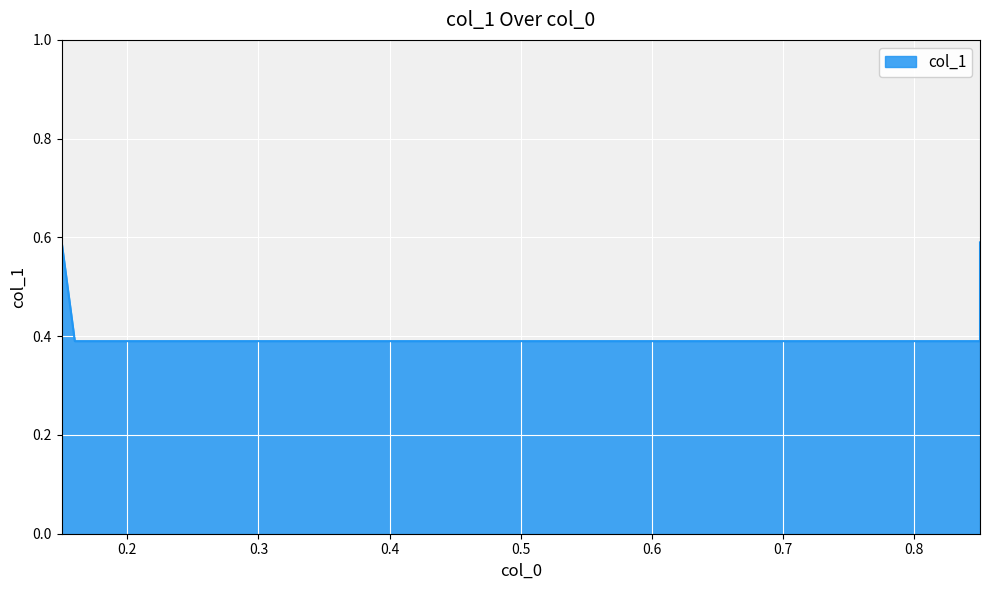

List the labels in order of value, largest first.

0.15, 0.85, 0.16, 0.85